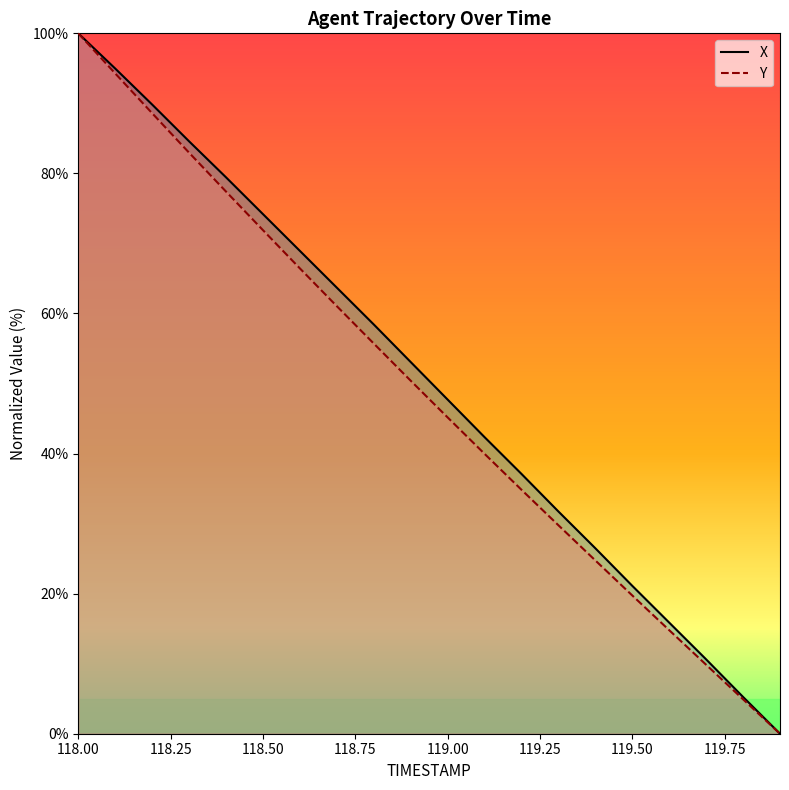

What is the sum of the Y values at 119.1 and 118.0?

140.0